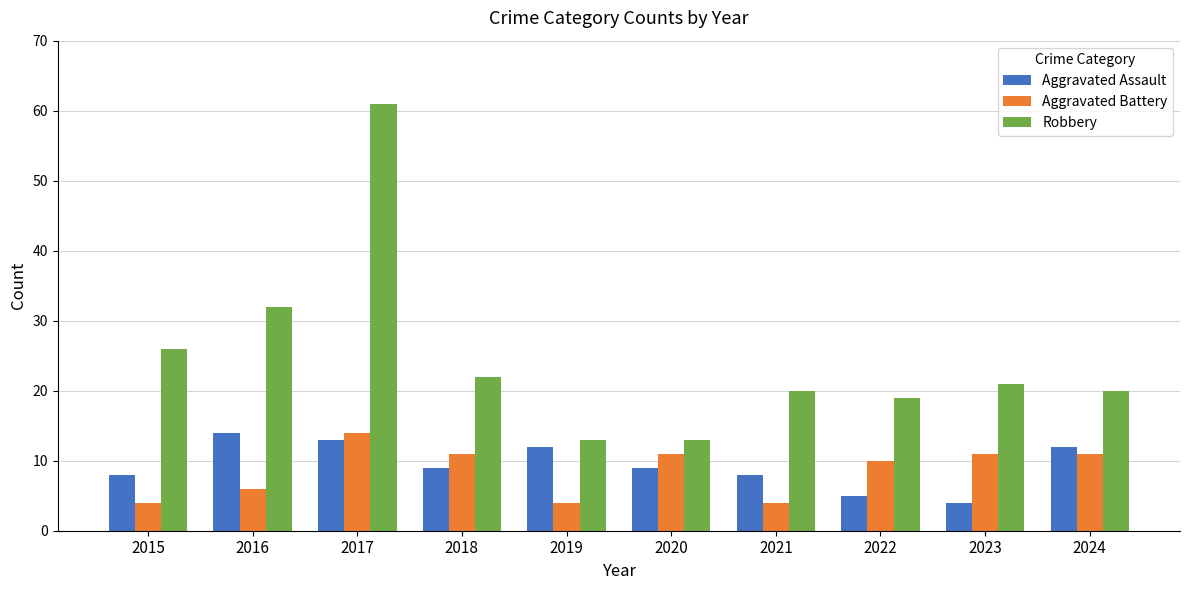

How many groups of bars are there?

10